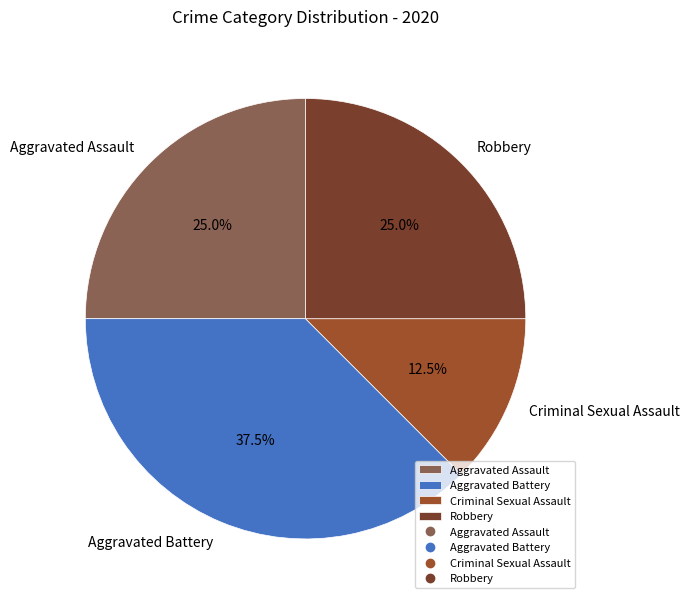

Which category has the smallest portion of the pie?

Criminal Sexual Assault